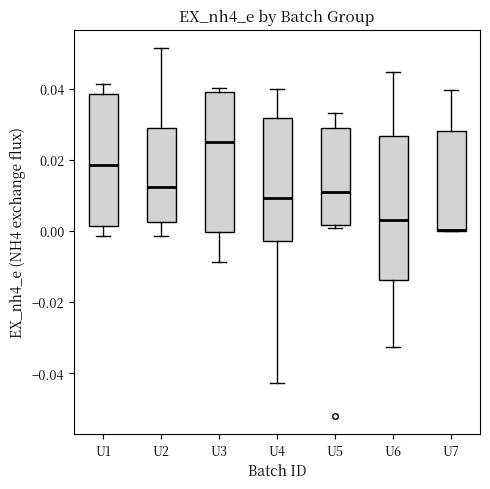

Reading left to right, transcribe this box plot: for each box, give where its median line is, the range the box spans, and where its two whiskers end, as read against the y-axis. The values are not printed on the chart, so give them approximately, as read against the axis.

U1: median 0.018, box 0.002 to 0.038, whiskers -0.002 to 0.042
U2: median 0.012, box 0.002 to 0.028, whiskers -0.002 to 0.052
U3: median 0.026, box 0.000 to 0.040, whiskers -0.008 to 0.040 (just above the box's upper edge)
U4: median 0.010, box -0.002 to 0.032, whiskers -0.042 to 0.040
U5: median 0.010, box 0.002 to 0.028, whiskers 0.000 to 0.034
U6: median 0.004, box -0.014 to 0.026, whiskers -0.032 to 0.044
U7: median 0.000 (drawn on the box's lower edge), box 0.000 to 0.028, whiskers 0.000 to 0.040